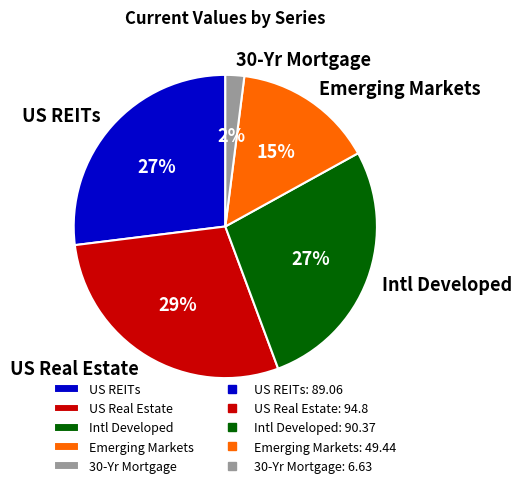

How many slices are in this pie chart?

5